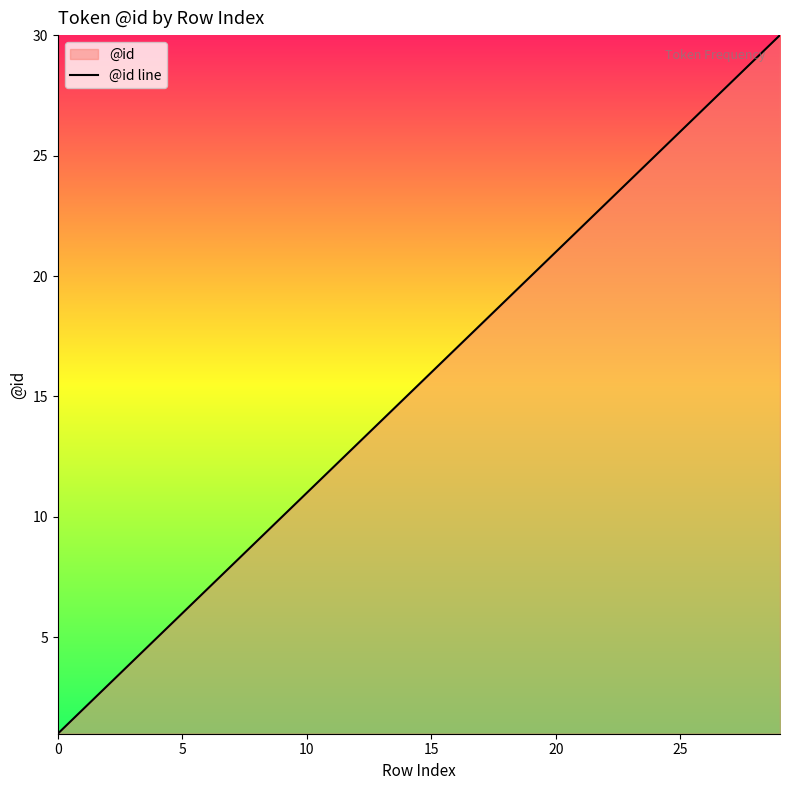

Where is the data nearest to the value 15?

14